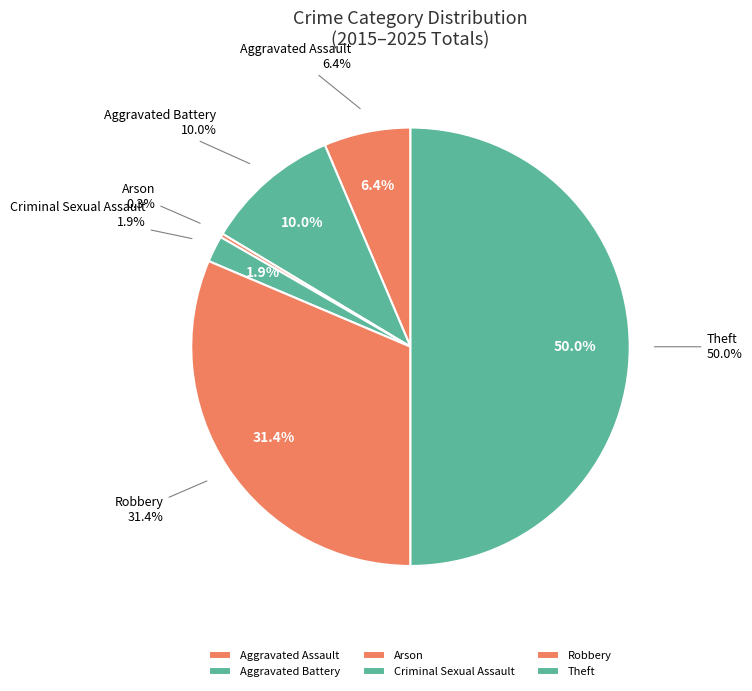

Does any single category account for the majority?

Yes